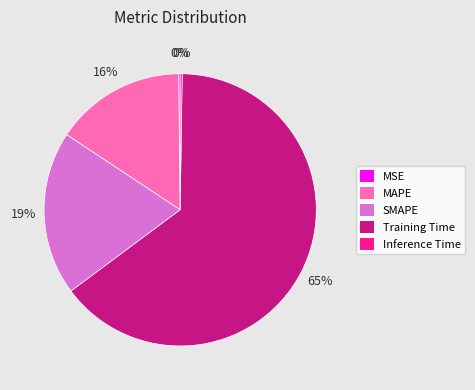

The SMAPE slice represents 29% of the pie. True or false?

False